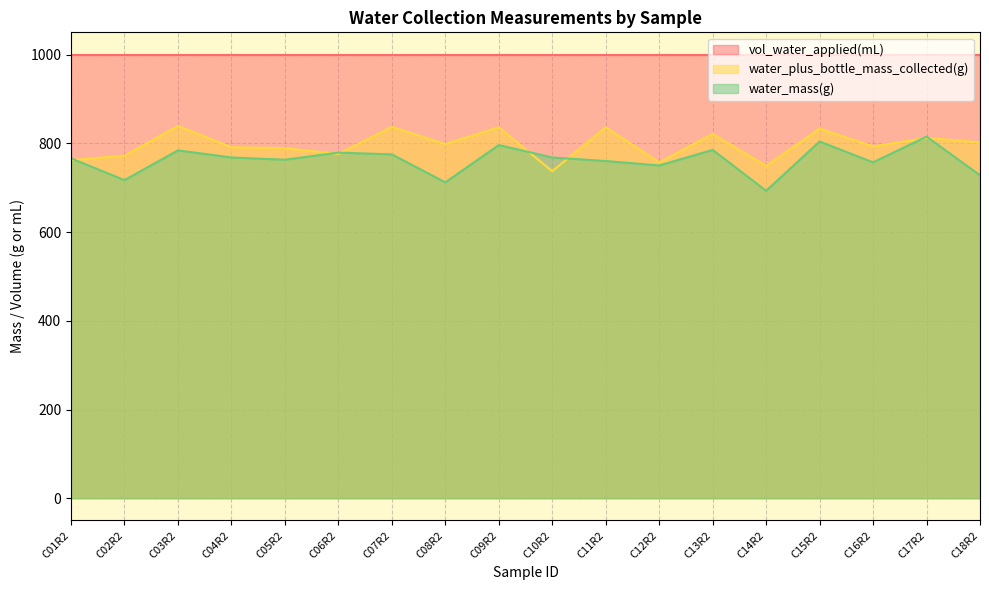

What value does the water_plus_bottle_mass_collected(g) series have at C09R2?

836